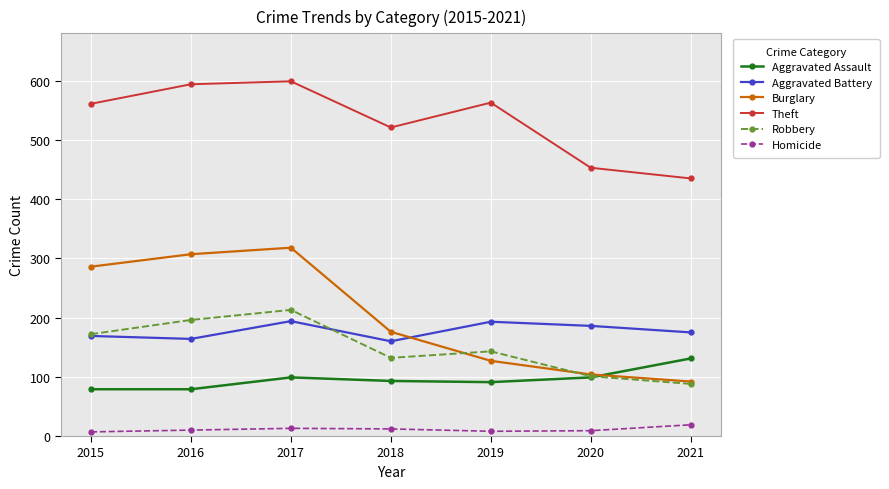

Is it true that Robbery equals 124 at 2016?

False